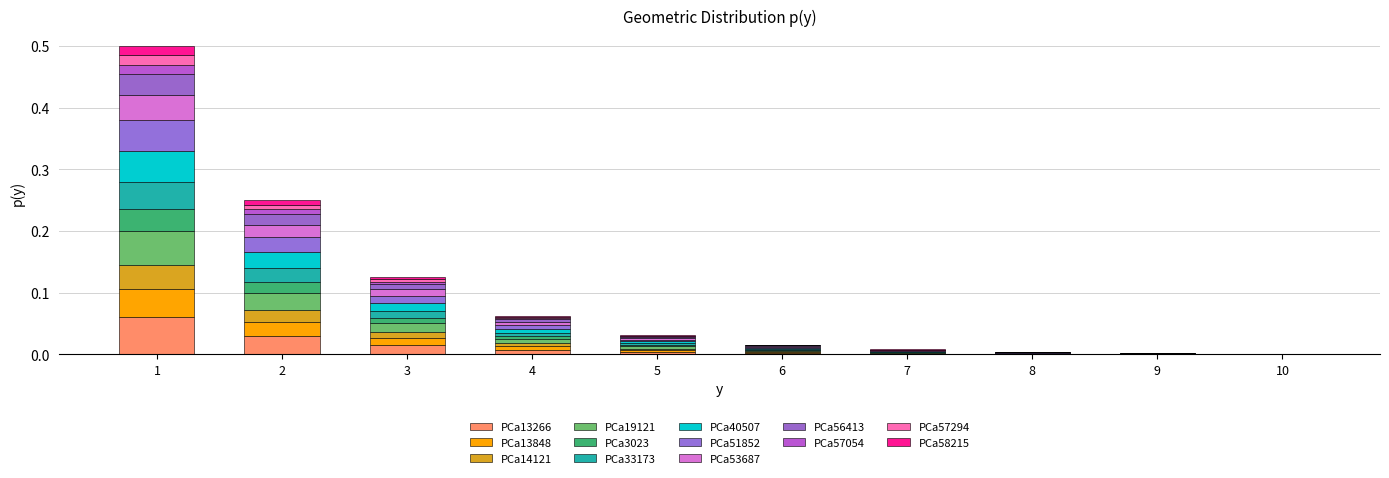

How many distinct data groups are displayed?

13